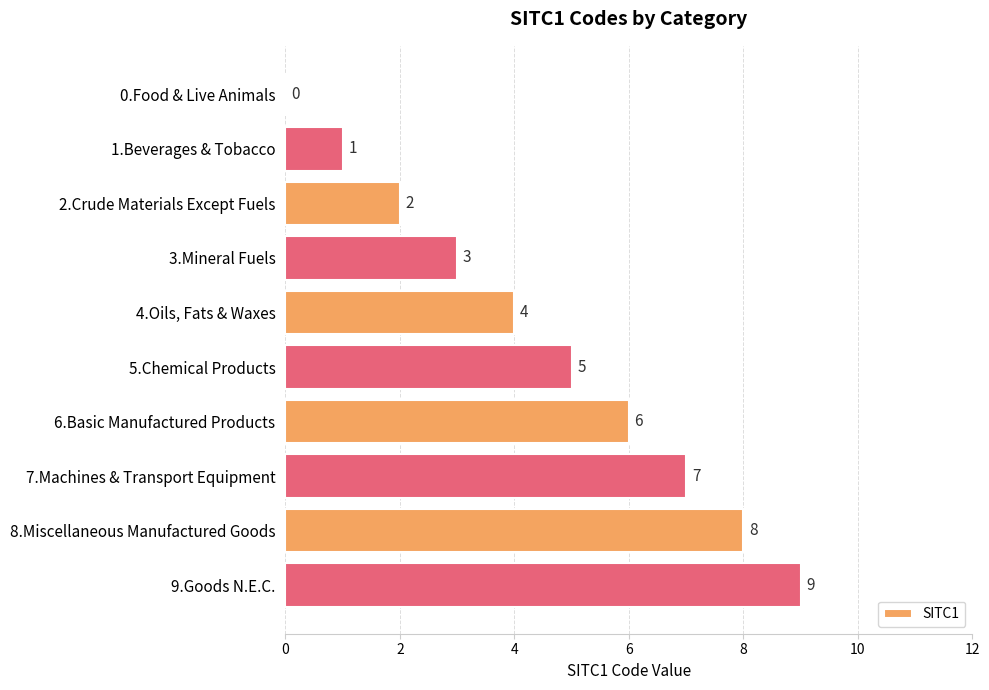

What is the change in value from 6.Basic Manufactured Products to 8.Miscellaneous Manufactured Goods?

+2